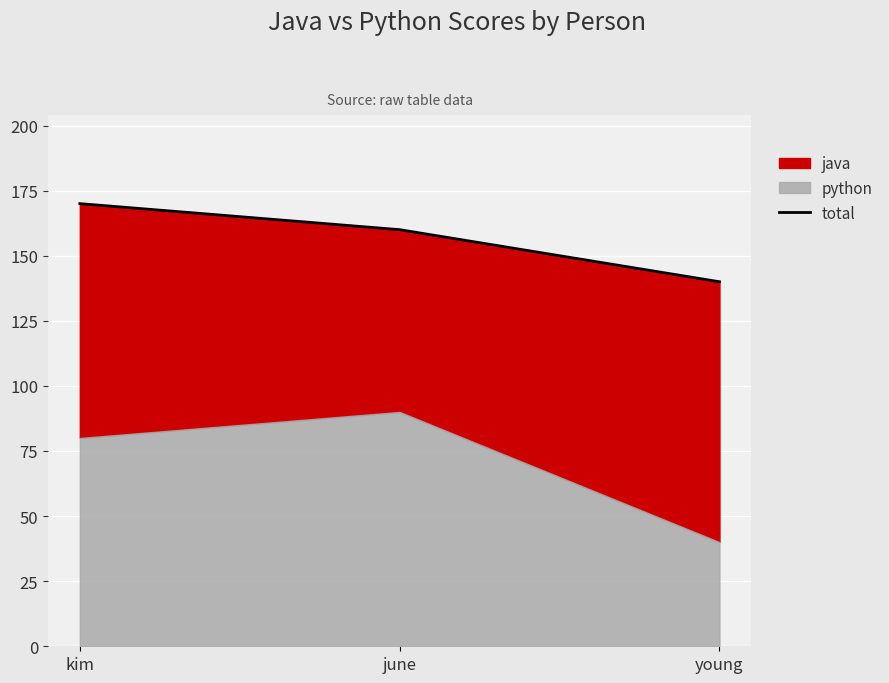

Where is the data nearest to the value 155?

june